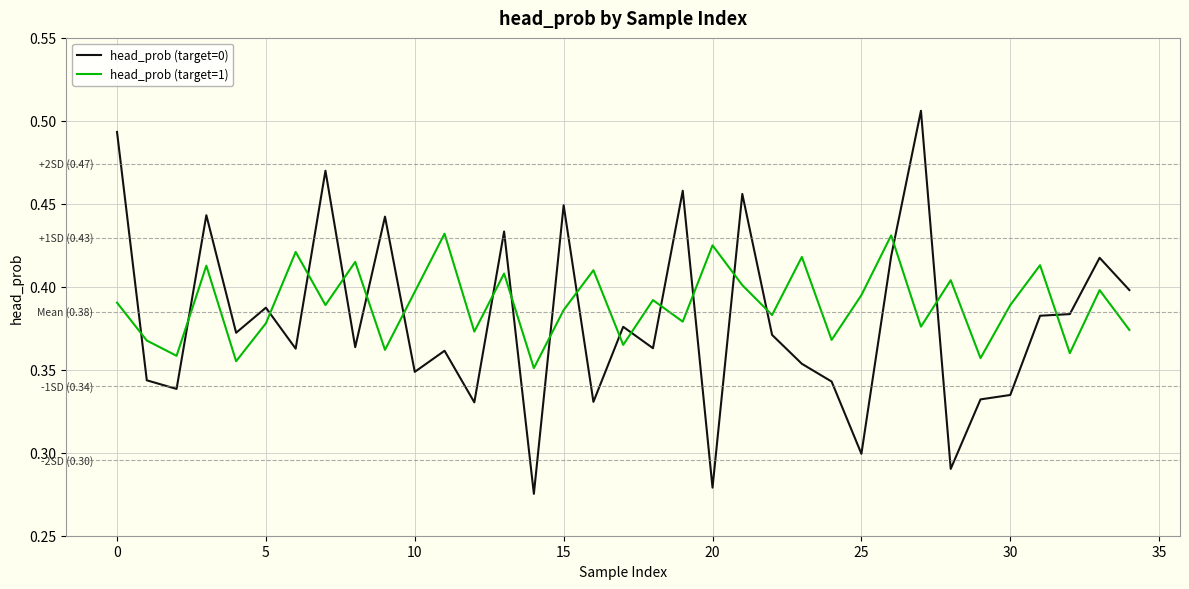

Rank the series by their maximum value, from lowest to highest.

head_prob (target=1), head_prob (target=0)